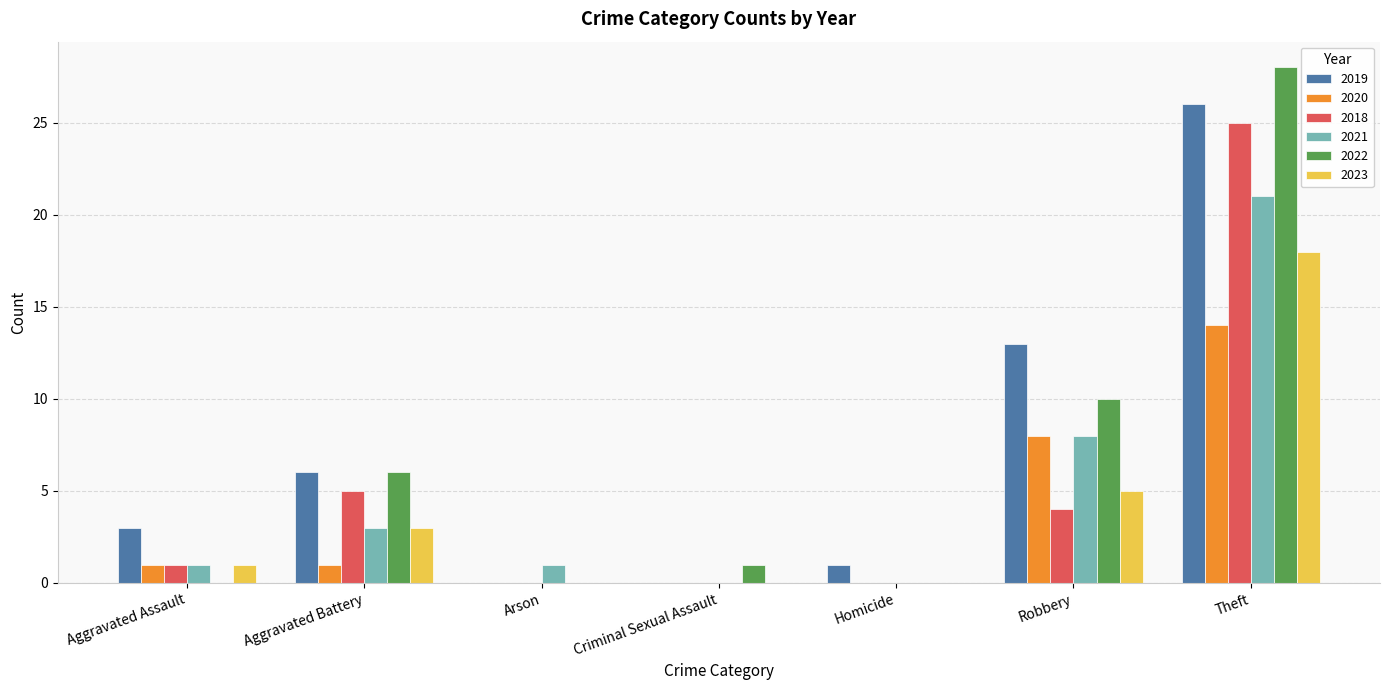

What is the highest value of the 2019 series?

26